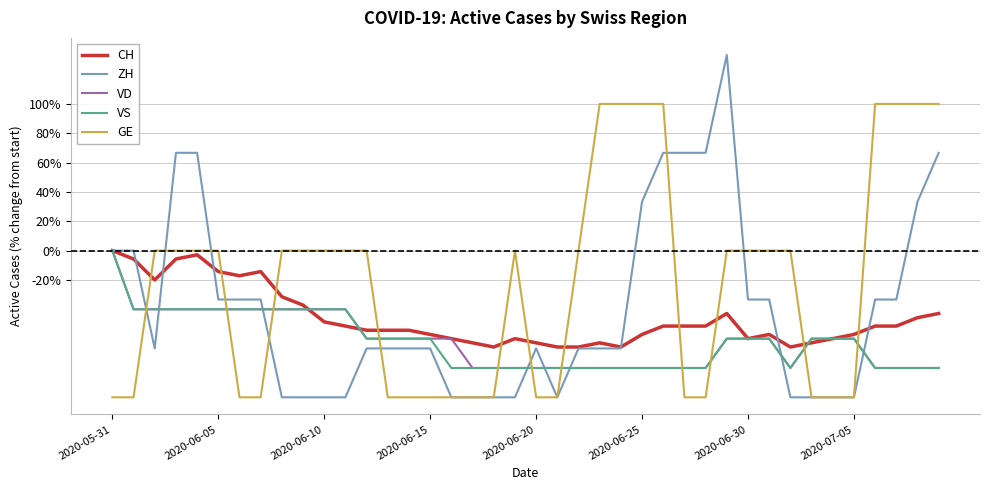

Which series has the largest total across all categories?

GE